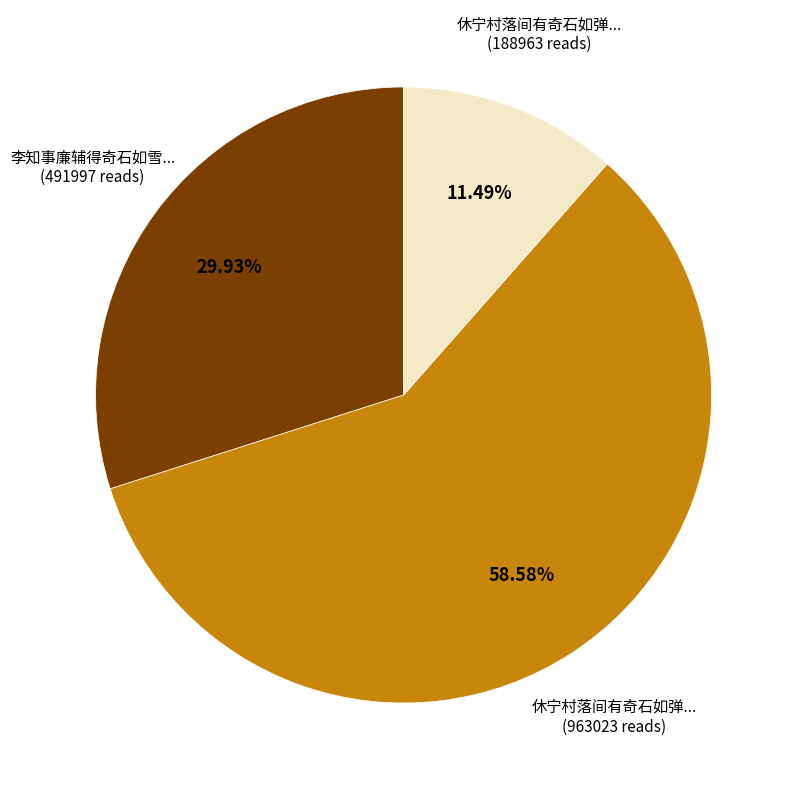

How many slices are in this pie chart?

3